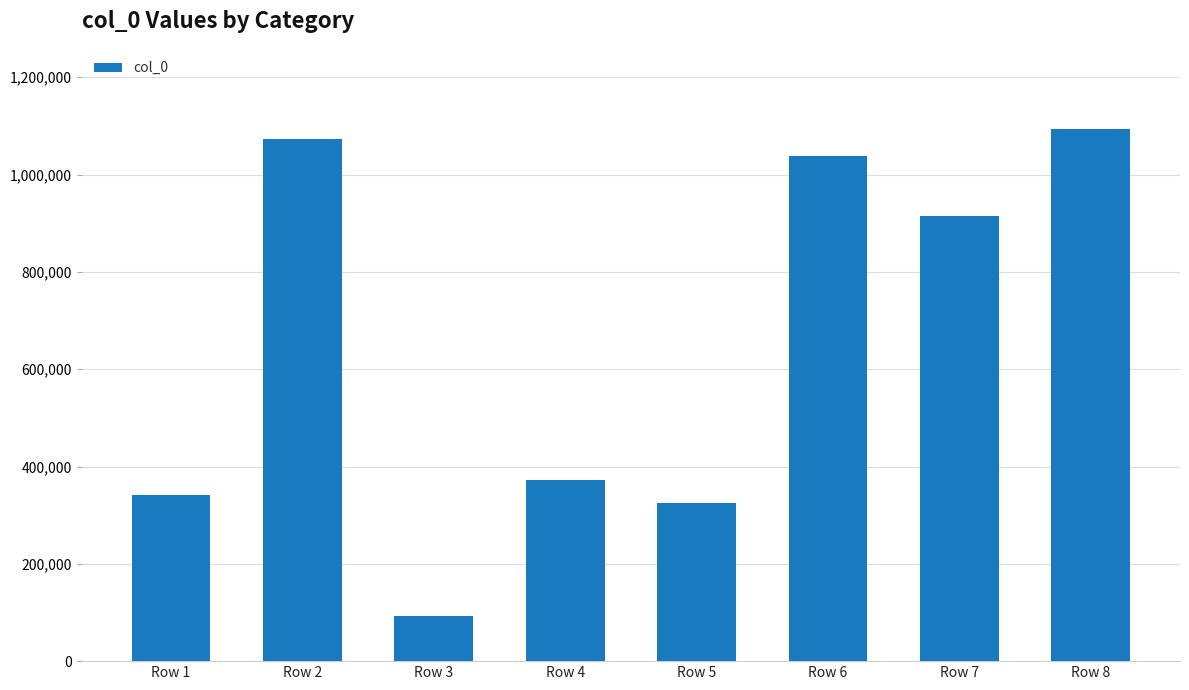

Are the bars horizontal?

No